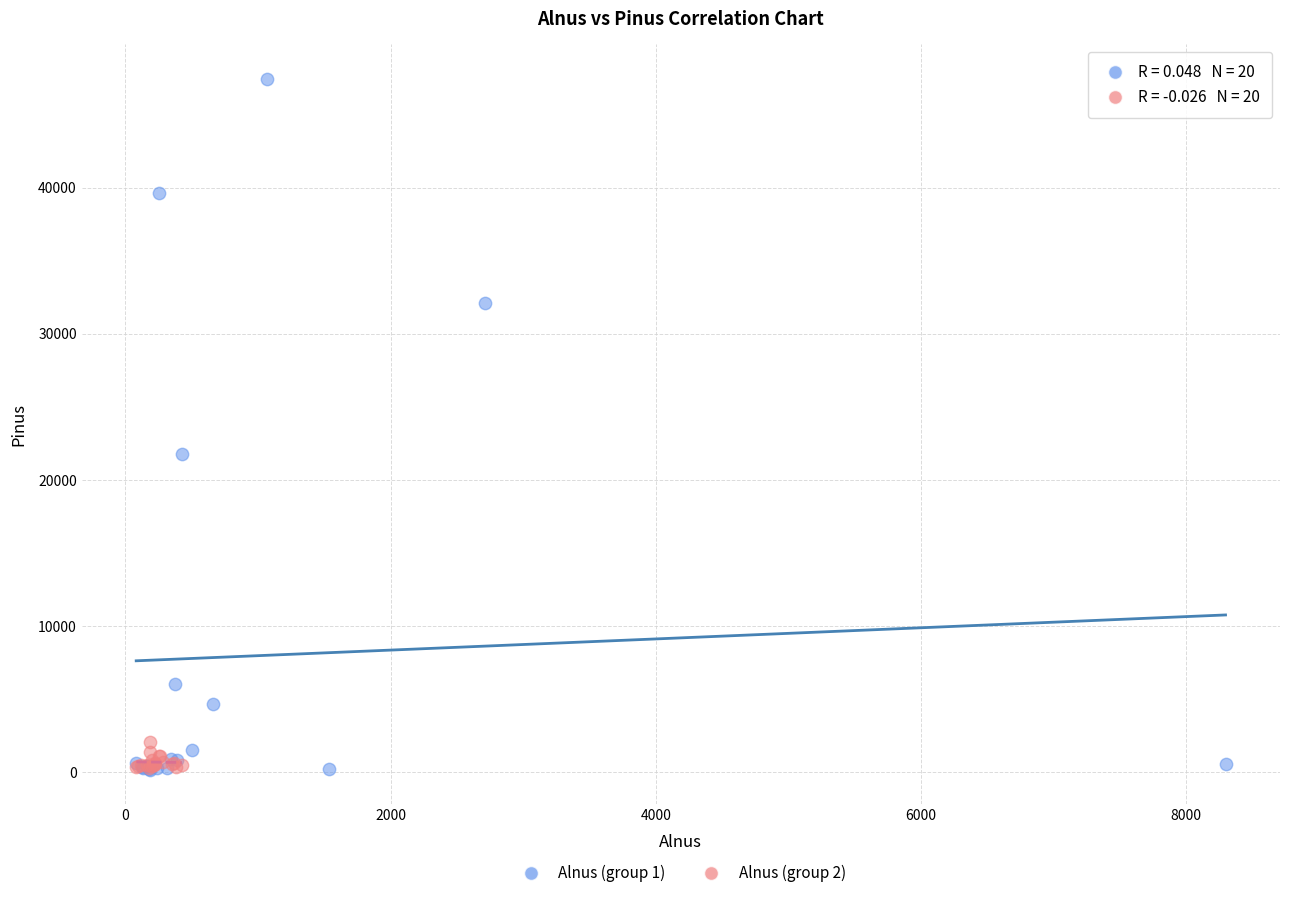

Which series contains the highest Y value?

Alnus (group 1)